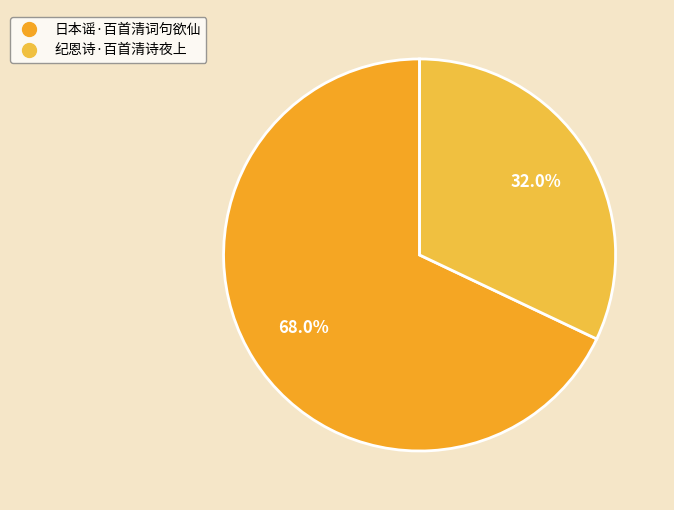

How many slices are in this pie chart?

2